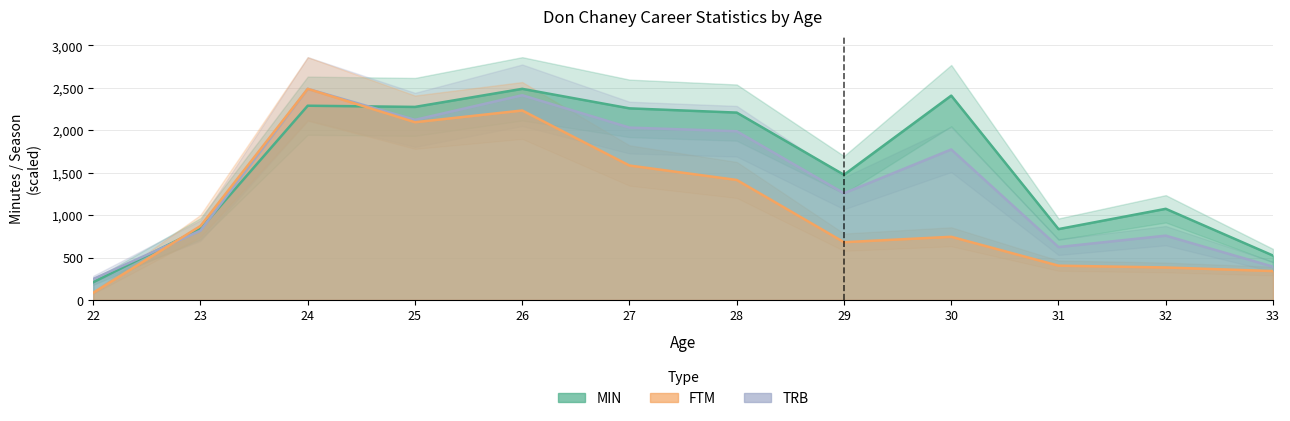

Which series ends up on top after the final intersection of TRB and FTM?

FTM